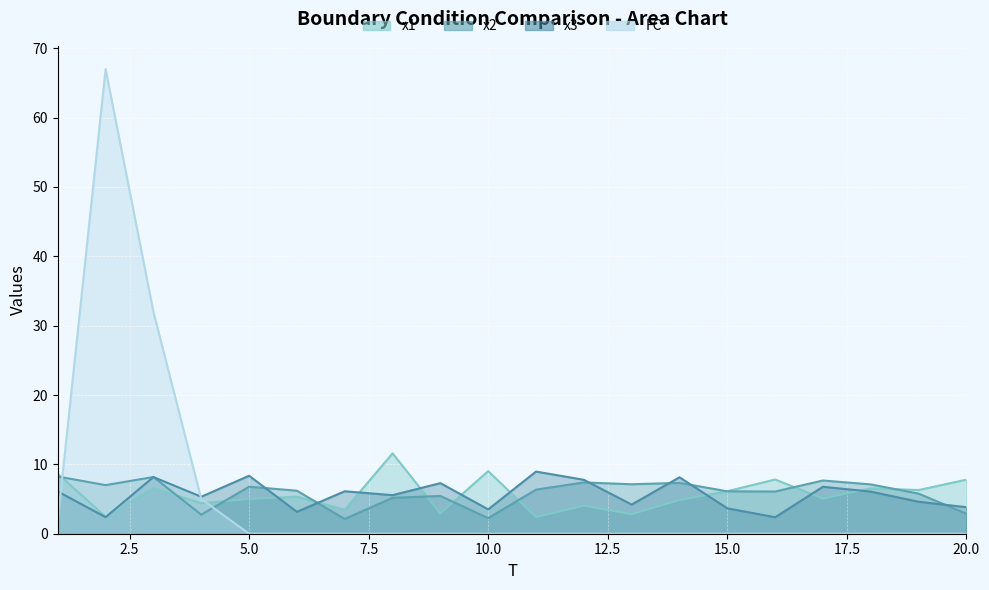

Rank the series by their maximum value, from highest to lowest.

FC, x1, x3, x2